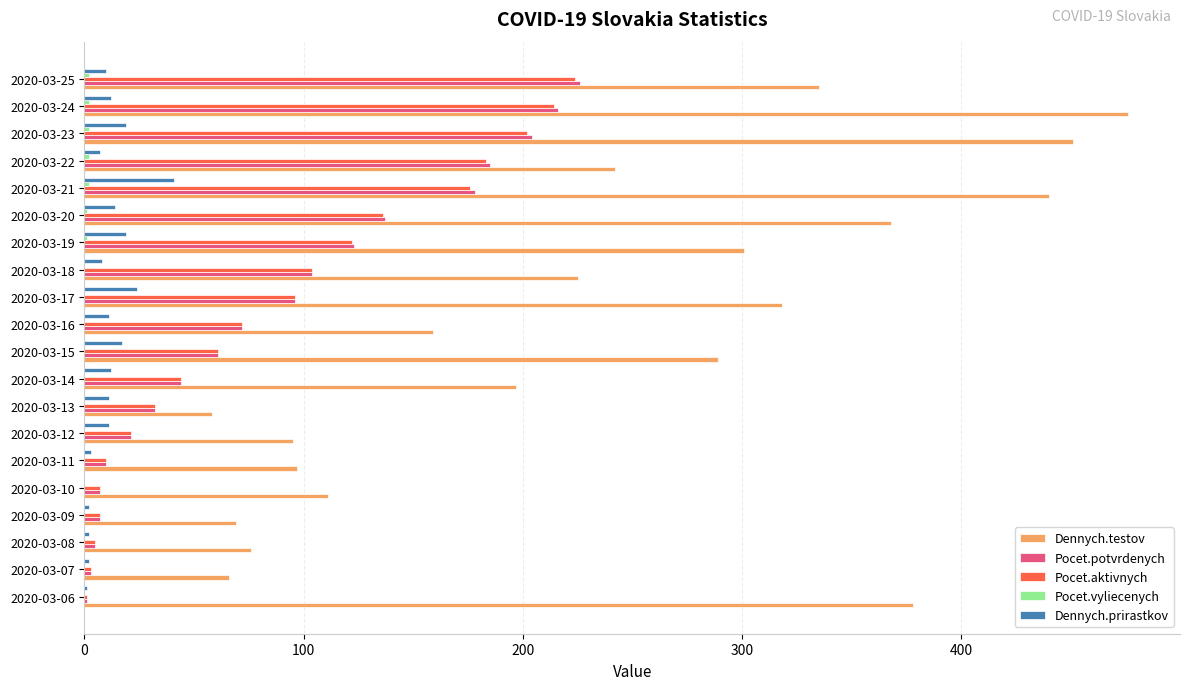

The value of Pocet.potvrdenych at 2020-03-14 is 44. True or false?

True